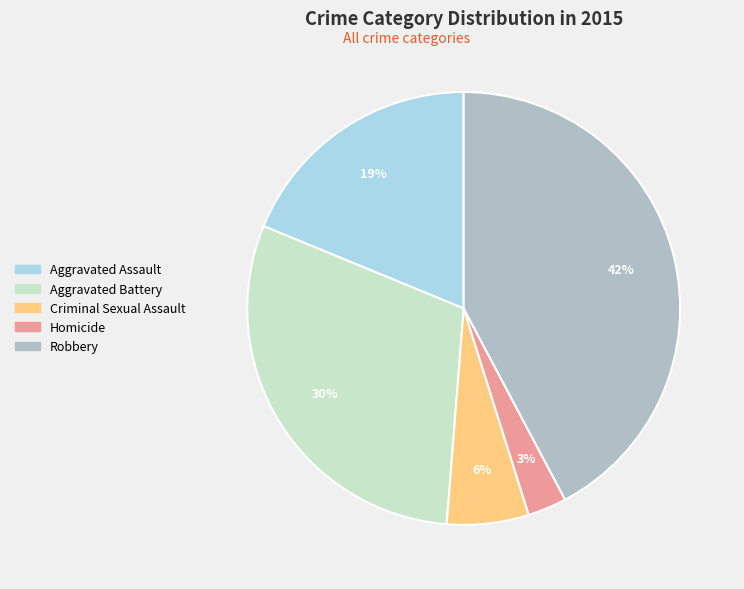

The Homicide slice represents 3% of the pie. True or false?

True